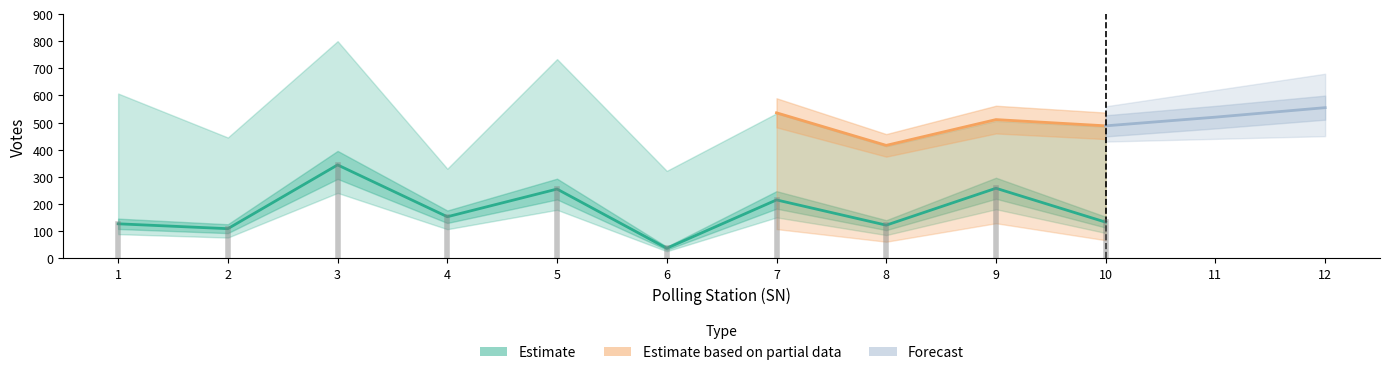

How many interior local peaks does the col_5 series have?

4